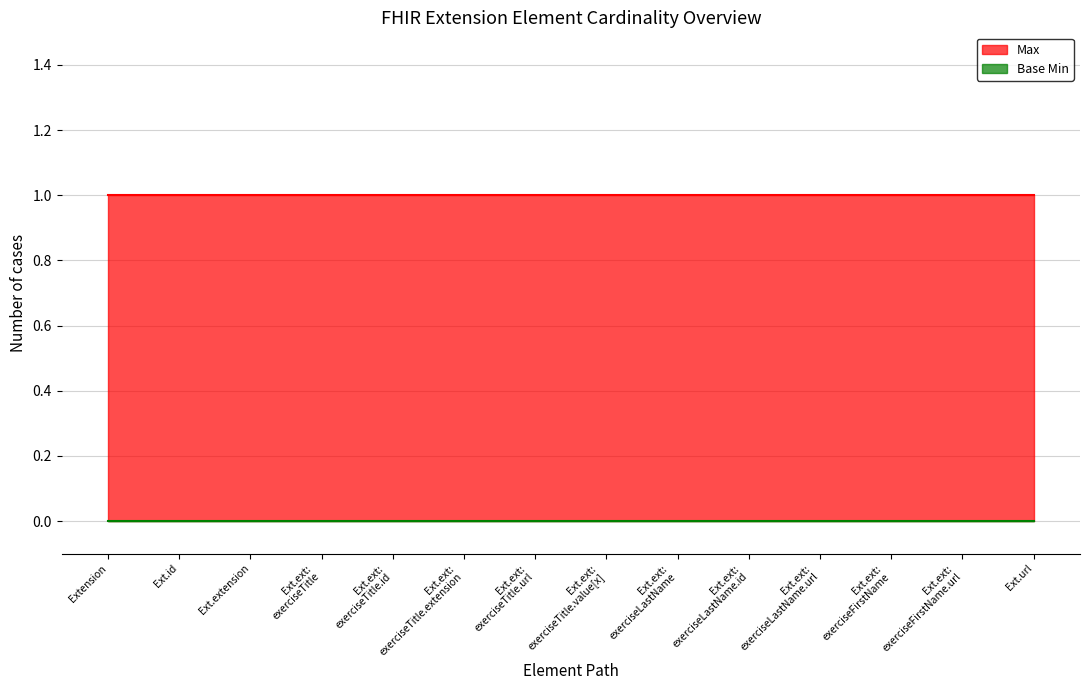

What is the minimum value for Max?

1